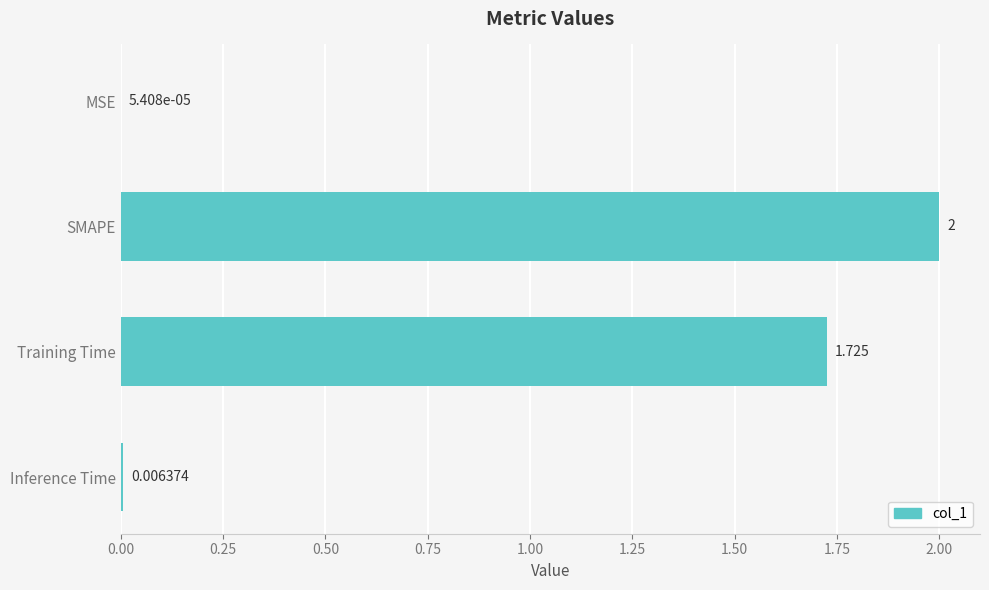

Which has a higher value, MSE or Training Time?

Training Time